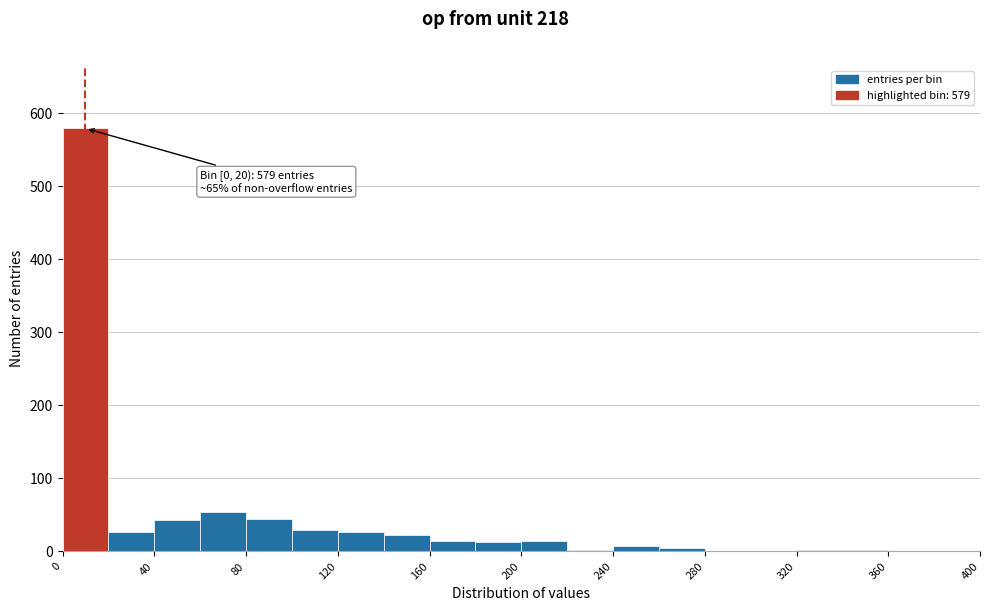

Over which range of the x-axis is the bar tallest?

0 to 20